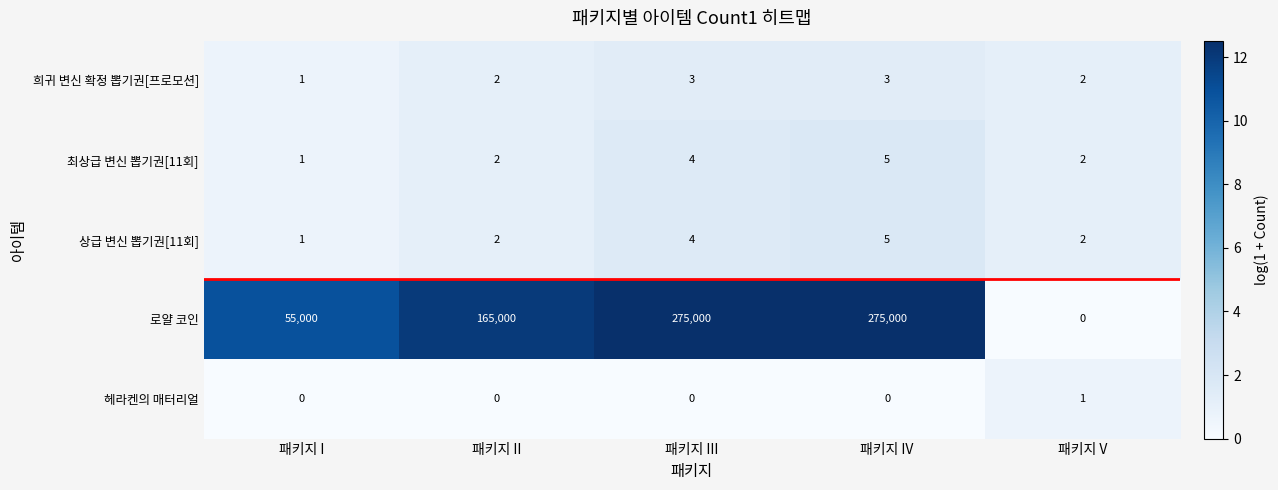

What is the maximum value for 희귀 변신 확정 뽑기권[프로모션]?

3